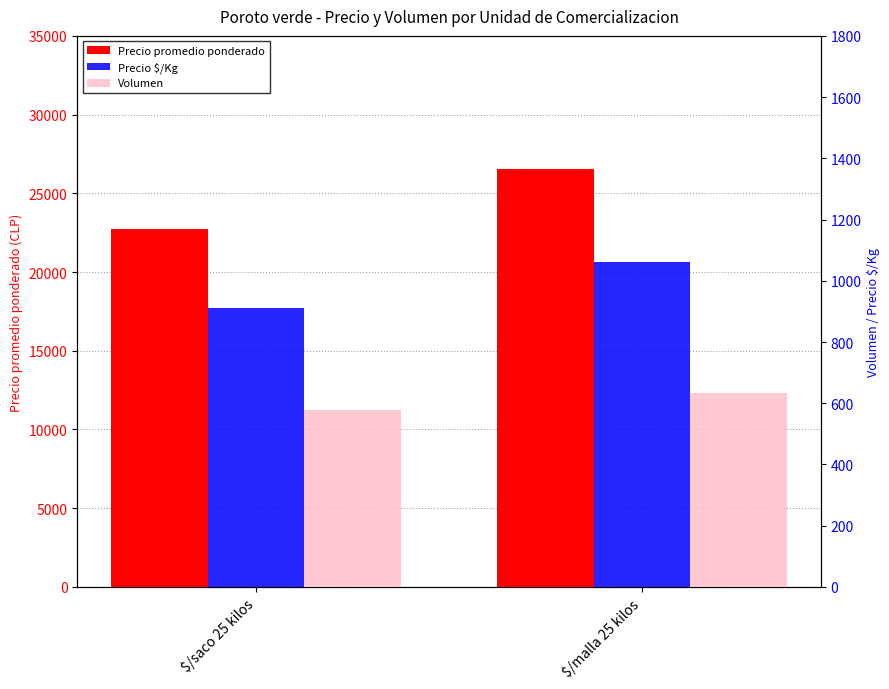

At which category is the sum across all series the highest?

$/malla 25 kilos